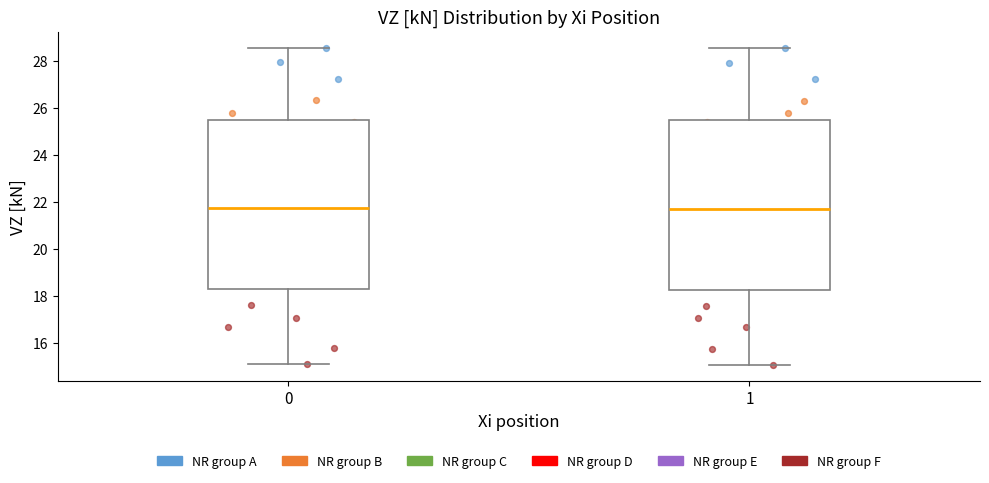

Reading left to right, transcribe this box plot: for each box, give where its median line is, the range the box spans, and where its two whiskers end, as read against the y-axis. The values are not printed on the chart, so give them approximately, as read against the axis.

0: median 21.8, box 18.2 to 25.6, whiskers 15.0 to 28.6
1: median 21.8, box 18.2 to 25.4, whiskers 15.0 to 28.6